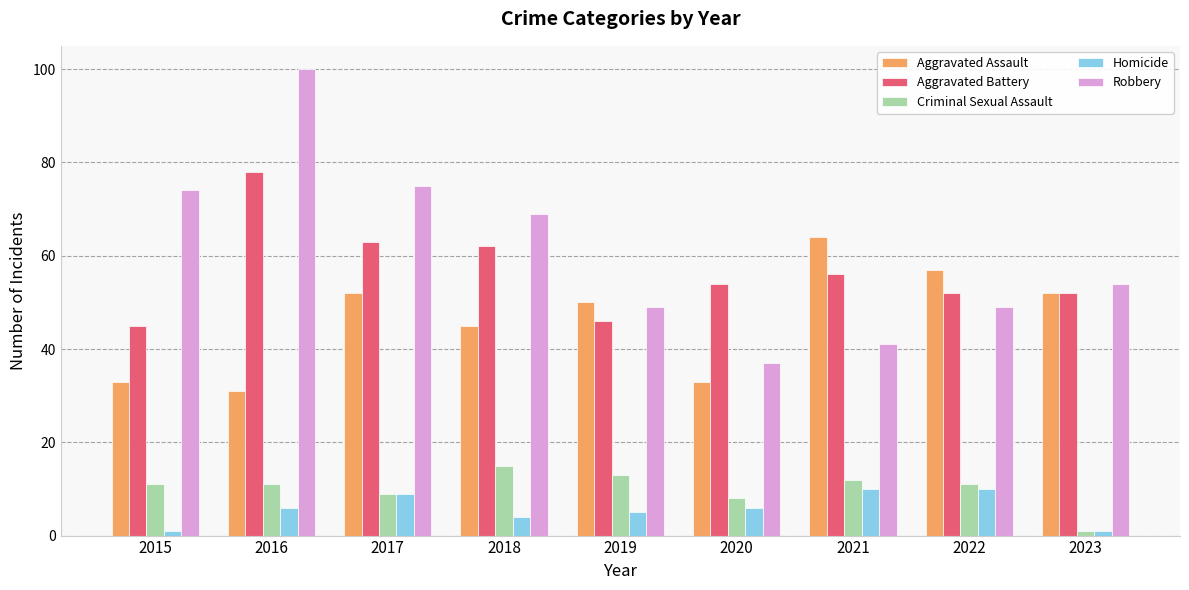

Which category has the highest value across all series?

2016